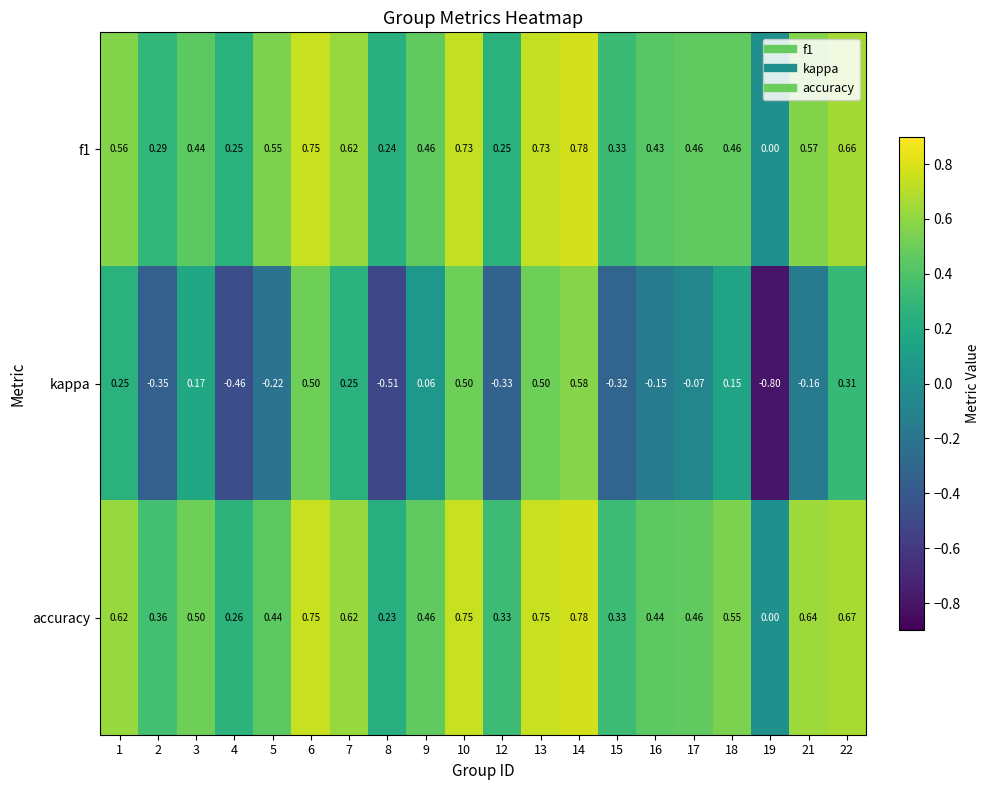

Which series changed the most between 15 and 19?

kappa